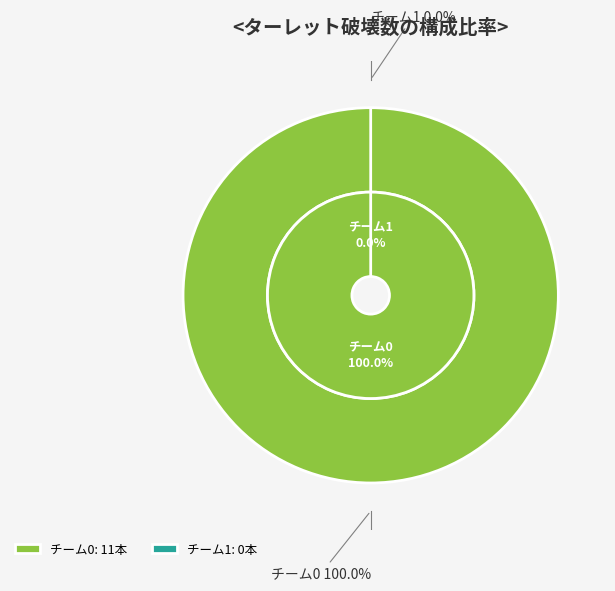

Which category has the smallest portion of the pie?

1